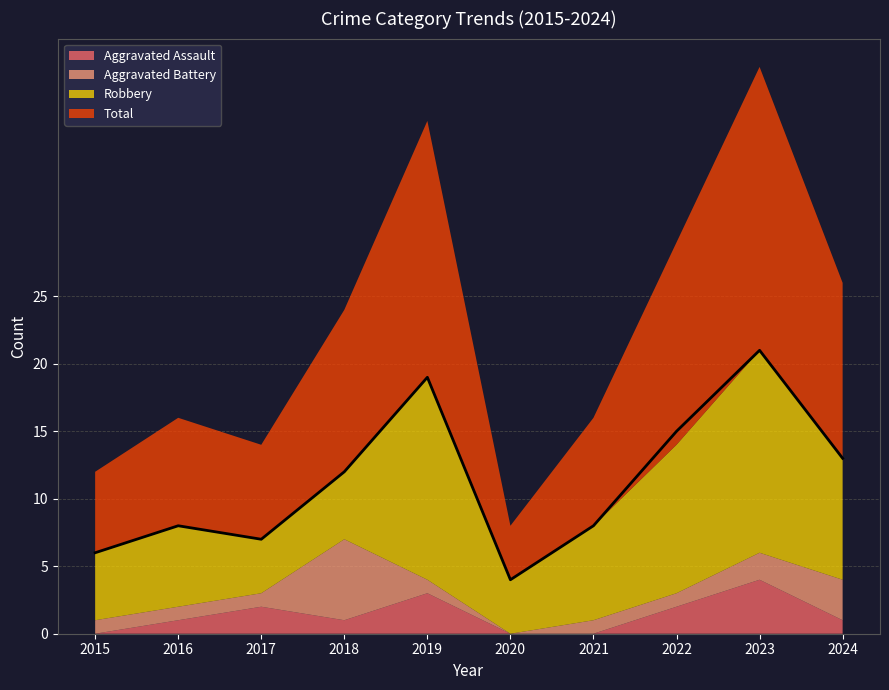

Is it true that Robbery equals 4 at 2020?

True